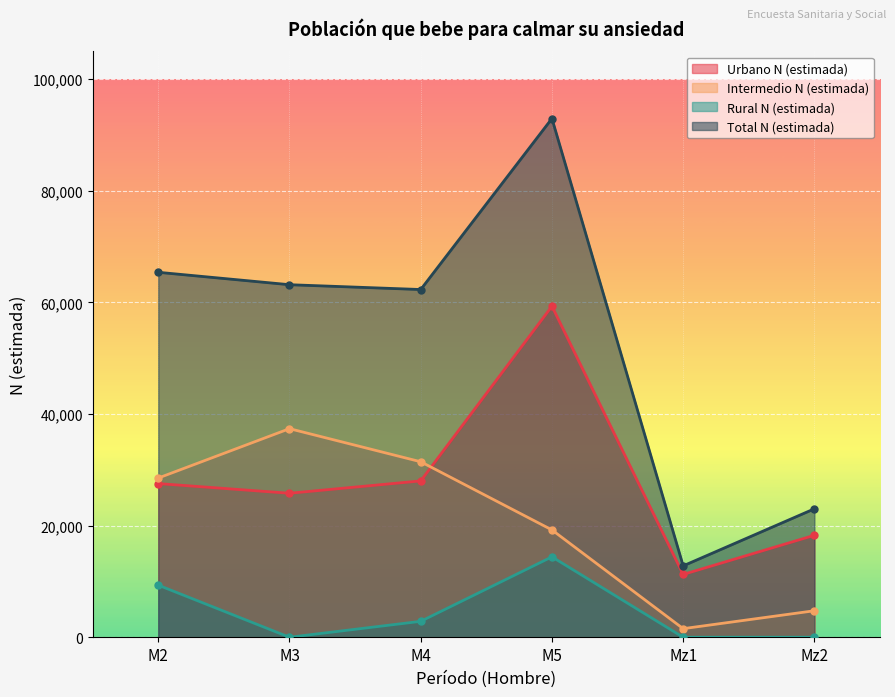

Is it true that Intermedio N (estimada) equals 31449 at M4?

True